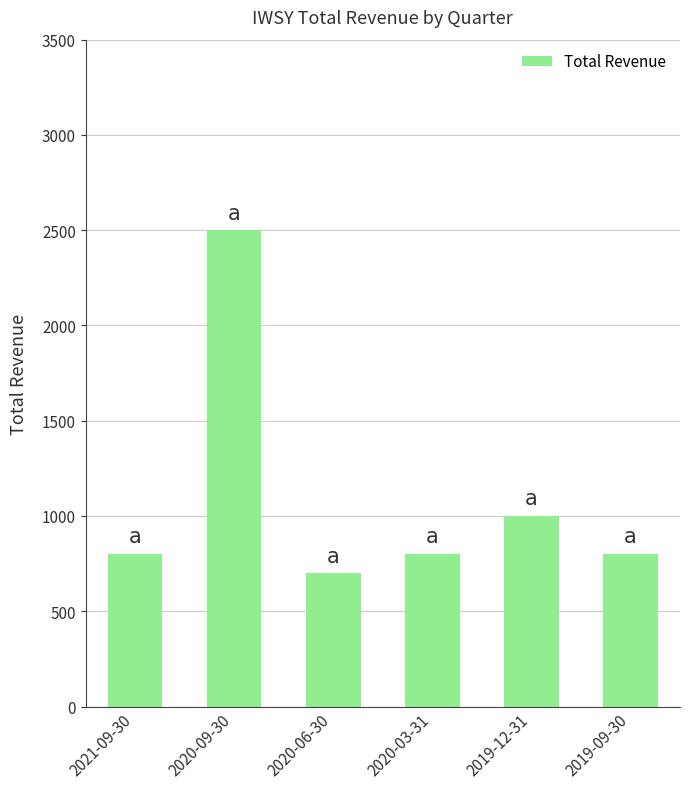

What is the difference between the maximum and minimum values?

1800